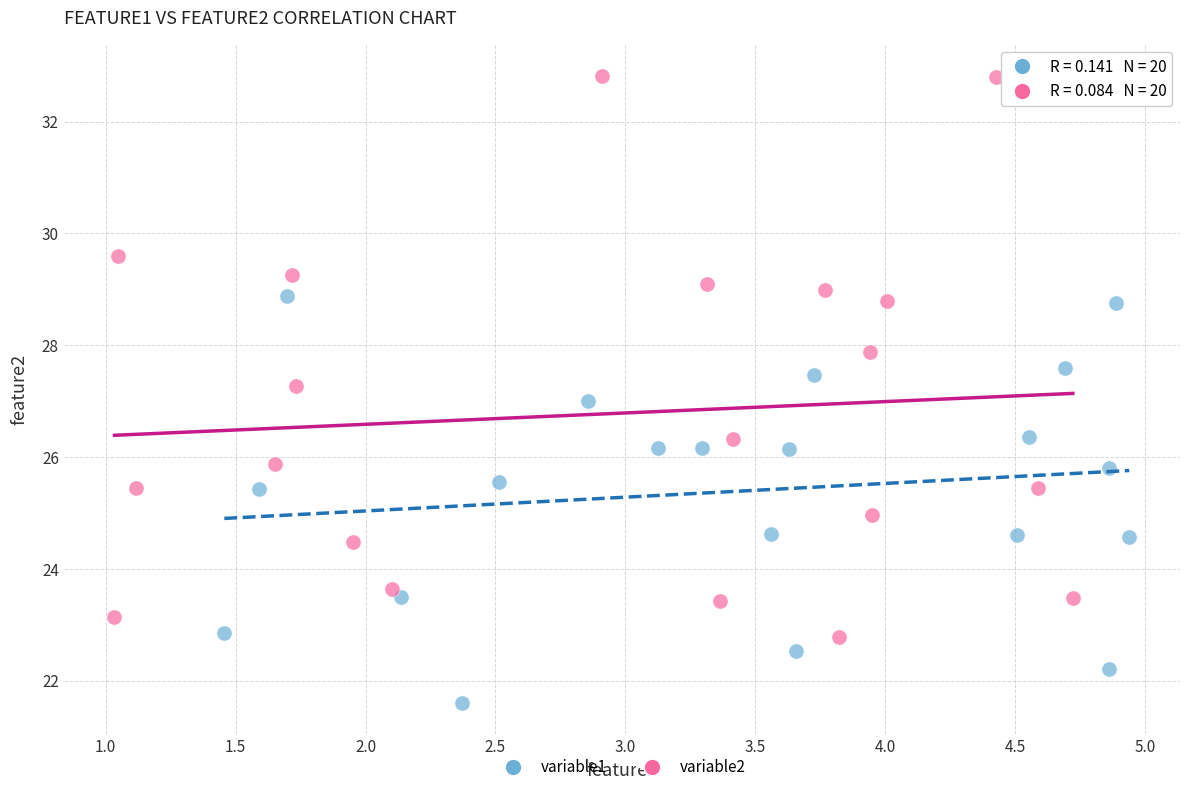

Which series contains the highest Y value?

variable2